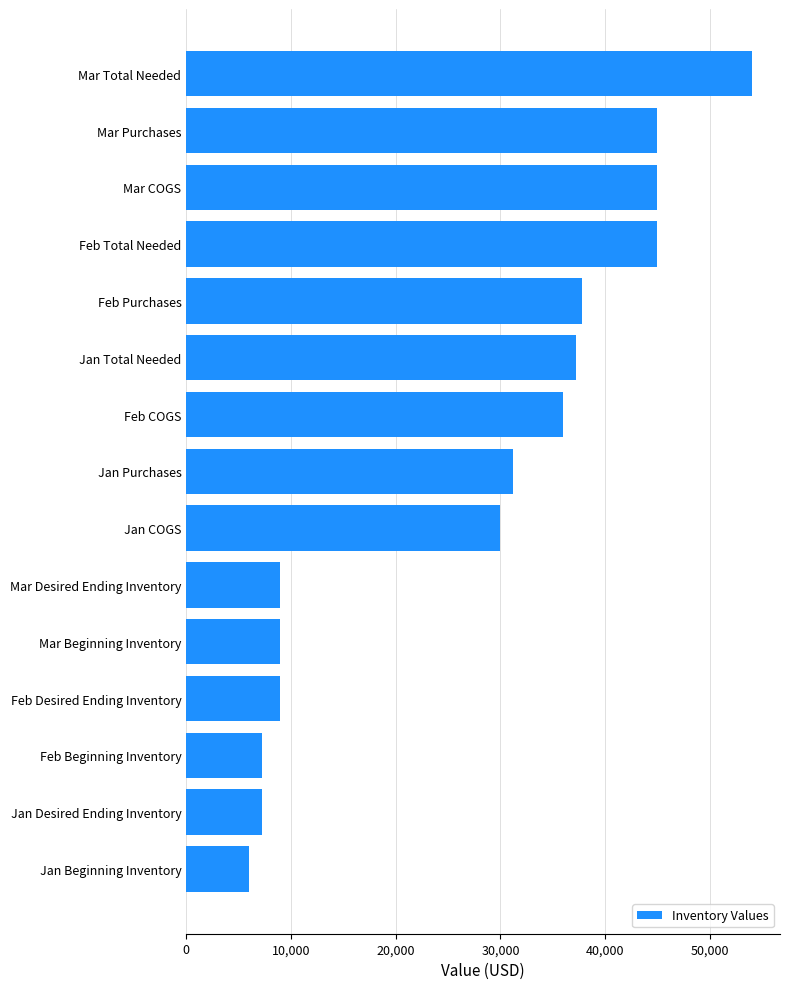

Does the chart contain stacked bars?

No